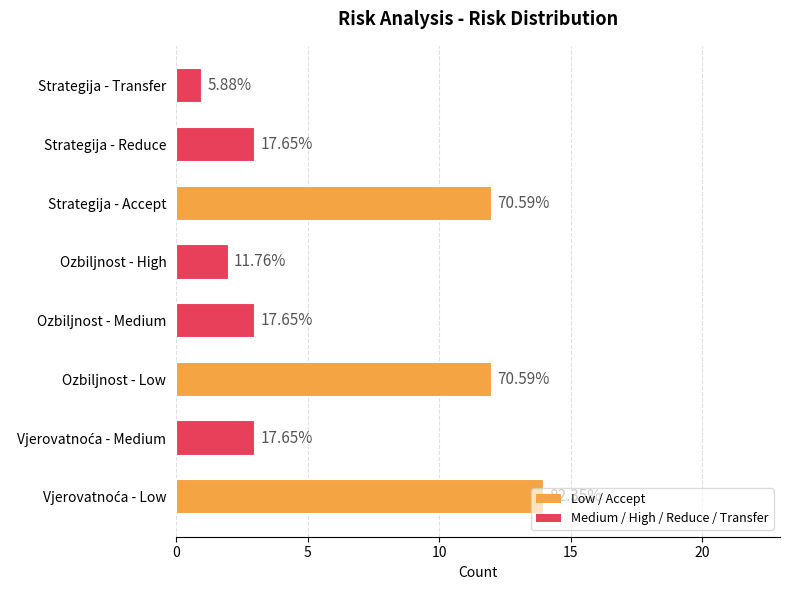

The value at 5 is 2. True or false?

False